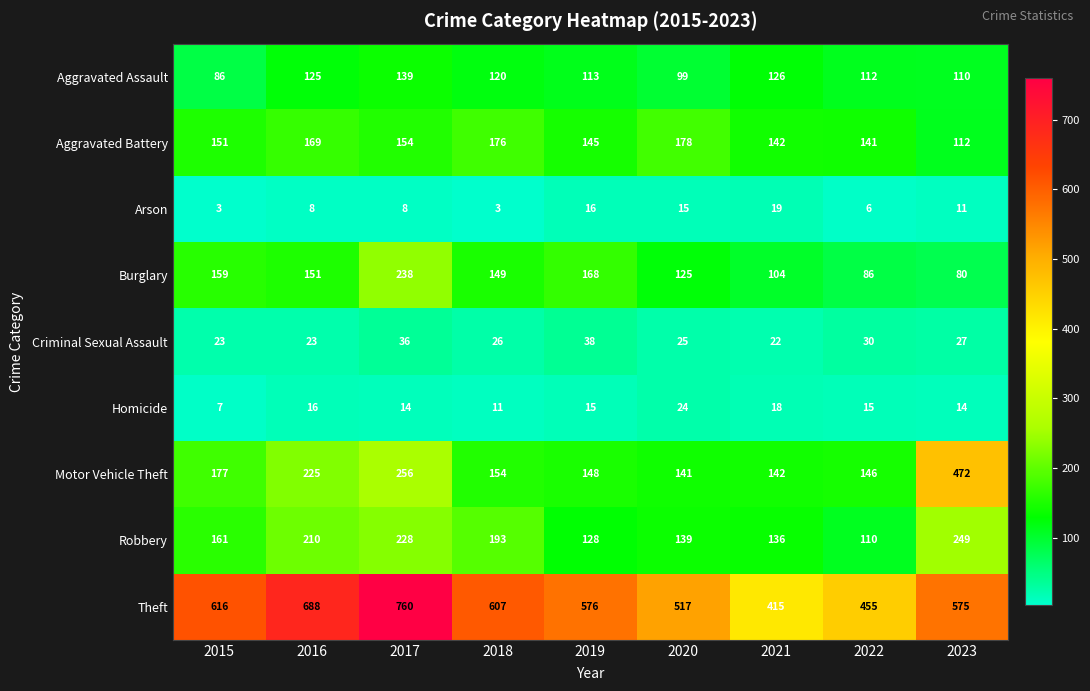

Which category has the highest value across all series?

2017